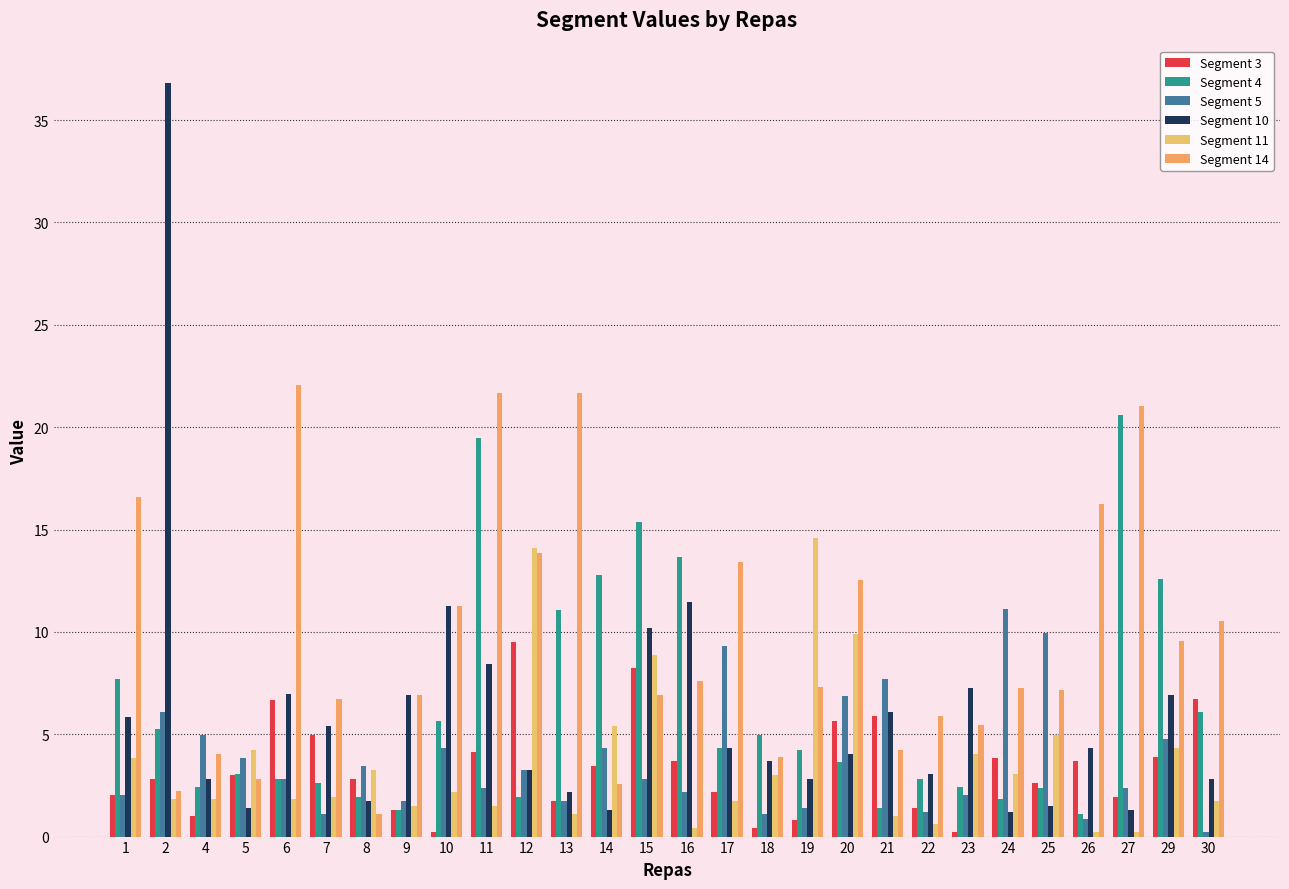

What is the minimum value for Segment 11?

0.2